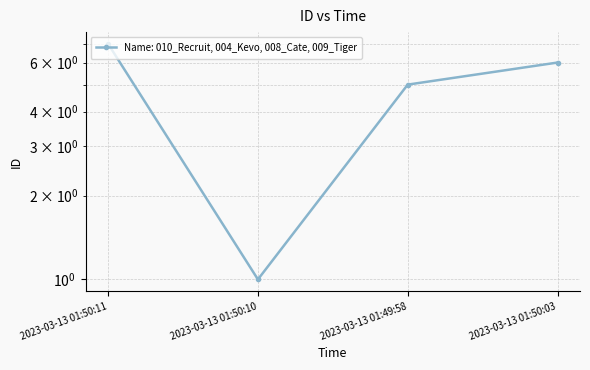

What is the label of the 3rd point from the left?

2023-03-13 01:49:58